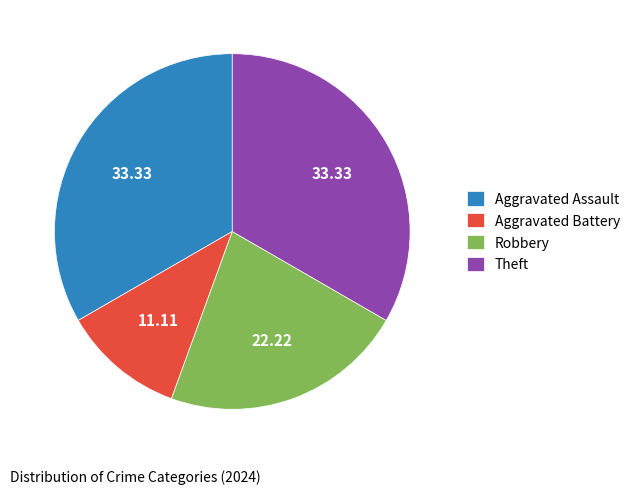

Is there a majority slice in this chart?

No